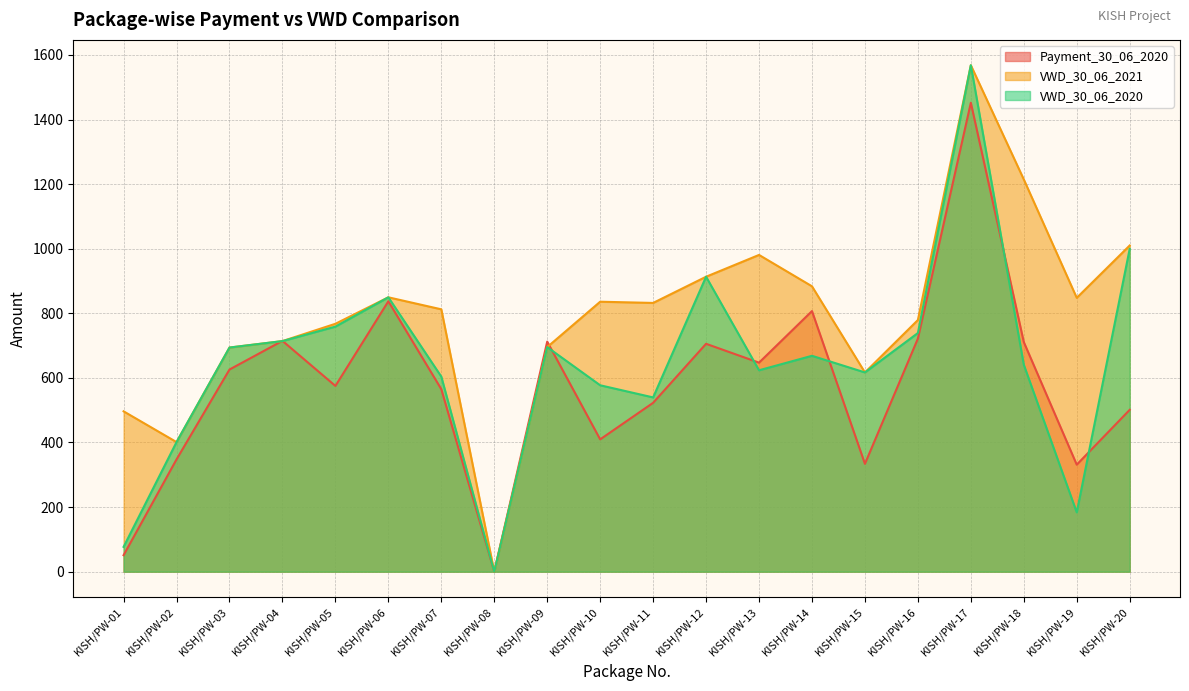

Reading left to right, list all the values displayed in this chart.

Payment_30_06_2020: KISH/PW-01=51.1	KISH/PW-02=347.7	KISH/PW-03=625.9	KISH/PW-04=714.7	KISH/PW-05=575.1	KISH/PW-06=837.2	KISH/PW-07=565.1	KISH/PW-08=0.0	KISH/PW-09=712.3	KISH/PW-10=409.7	KISH/PW-11=522.9	KISH/PW-12=705.6	KISH/PW-13=647.2	KISH/PW-14=806.9	KISH/PW-15=333.9	KISH/PW-16=721.6	KISH/PW-17=1452.0	KISH/PW-18=711.0	KISH/PW-19=331.4	KISH/PW-20=501.1
VWD_30_06_2021: KISH/PW-01=496.5	KISH/PW-02=401.2	KISH/PW-03=694.0	KISH/PW-04=714.0	KISH/PW-05=767.6	KISH/PW-06=849.5	KISH/PW-07=812.3	KISH/PW-08=0.0	KISH/PW-09=695.4	KISH/PW-10=835.9	KISH/PW-11=832.1	KISH/PW-12=913.3	KISH/PW-13=980.8	KISH/PW-14=883.6	KISH/PW-15=616.9	KISH/PW-16=779.2	KISH/PW-17=1568.1	KISH/PW-18=1214.6	KISH/PW-19=847.9	KISH/PW-20=1010.0
VWD_30_06_2020: KISH/PW-01=76.8	KISH/PW-02=401.2	KISH/PW-03=694.0	KISH/PW-04=714.0	KISH/PW-05=758.8	KISH/PW-06=849.5	KISH/PW-07=604.0	KISH/PW-08=0.0	KISH/PW-09=695.4	KISH/PW-10=577.2	KISH/PW-11=539.6	KISH/PW-12=913.3	KISH/PW-13=623.6	KISH/PW-14=668.5	KISH/PW-15=616.9	KISH/PW-16=739.0	KISH/PW-17=1568.1	KISH/PW-18=640.7	KISH/PW-19=183.6	KISH/PW-20=999.5